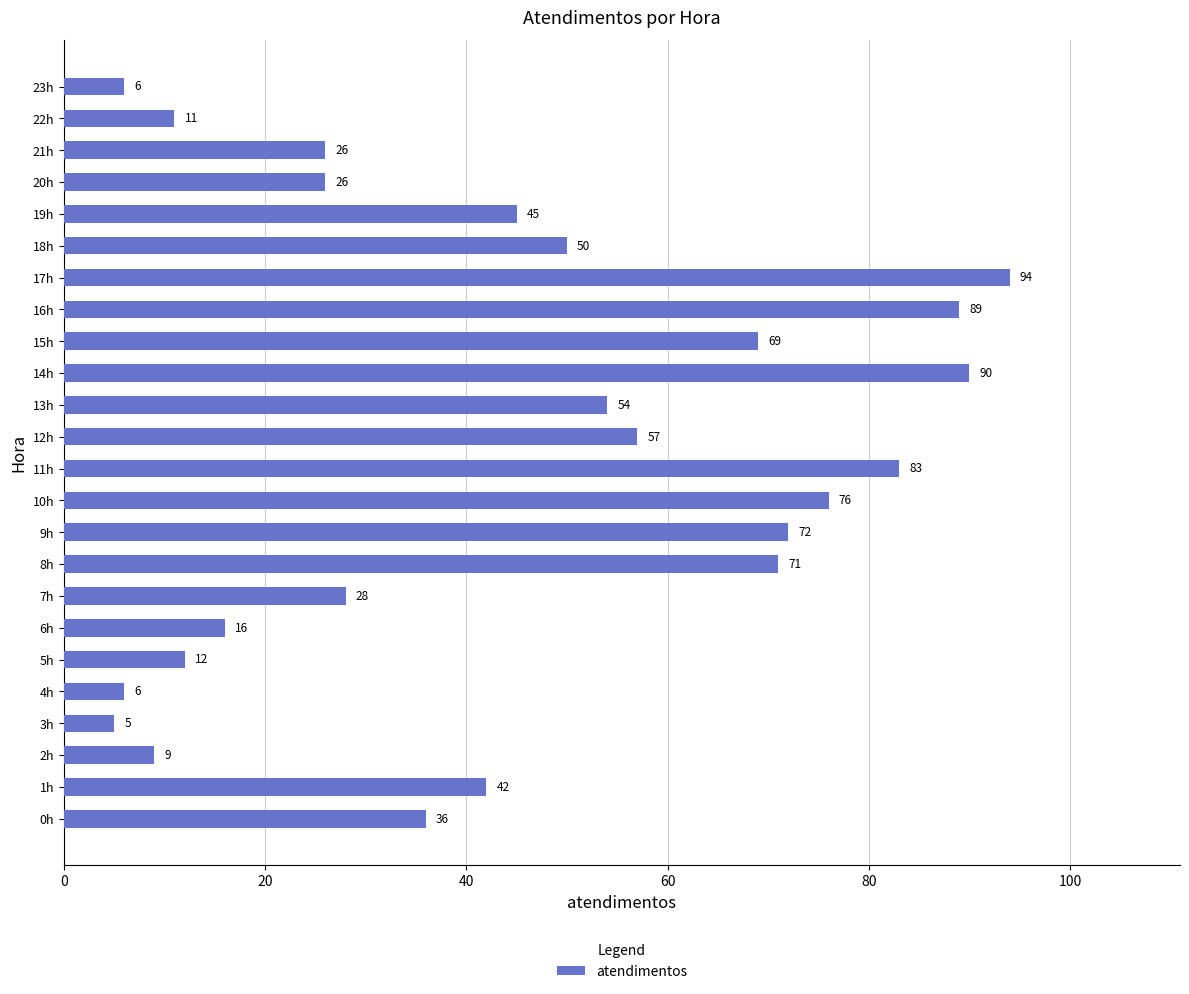

Read the value at 1h.

42